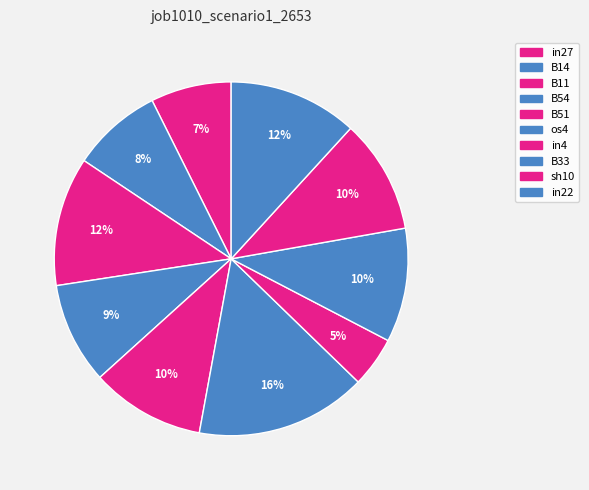

Does sh10 represent more than half of the total?

No